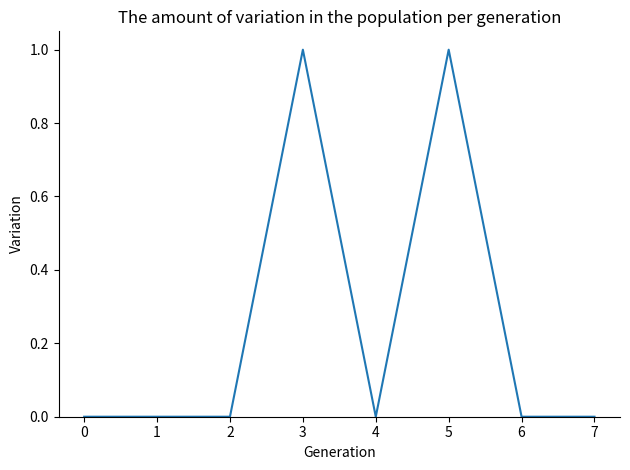

True or false: there are more than 0 points higher than both neighbors.

True